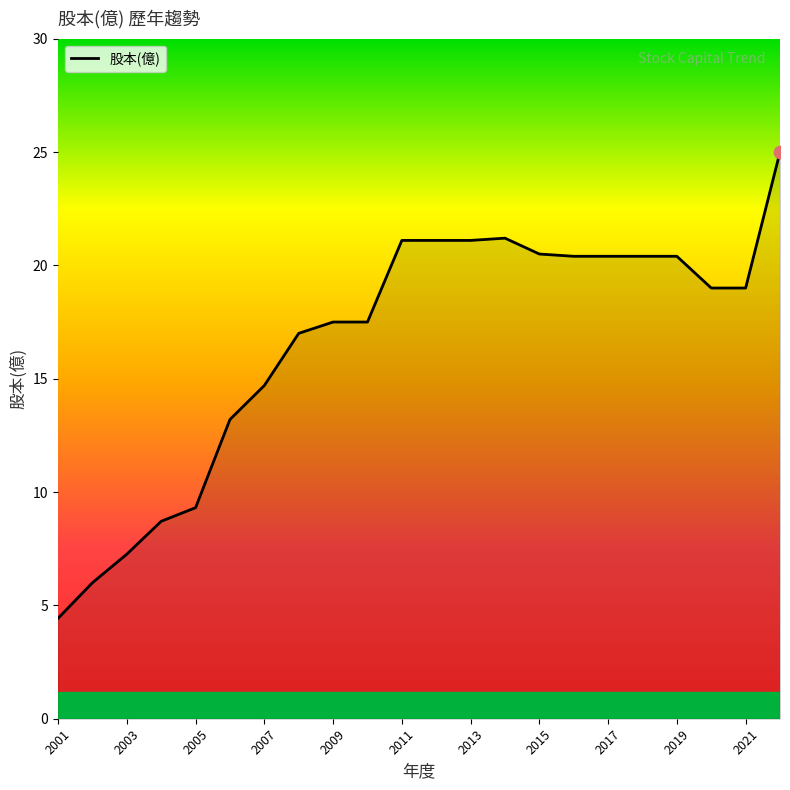

What is the difference between the maximum and minimum values?

20.6